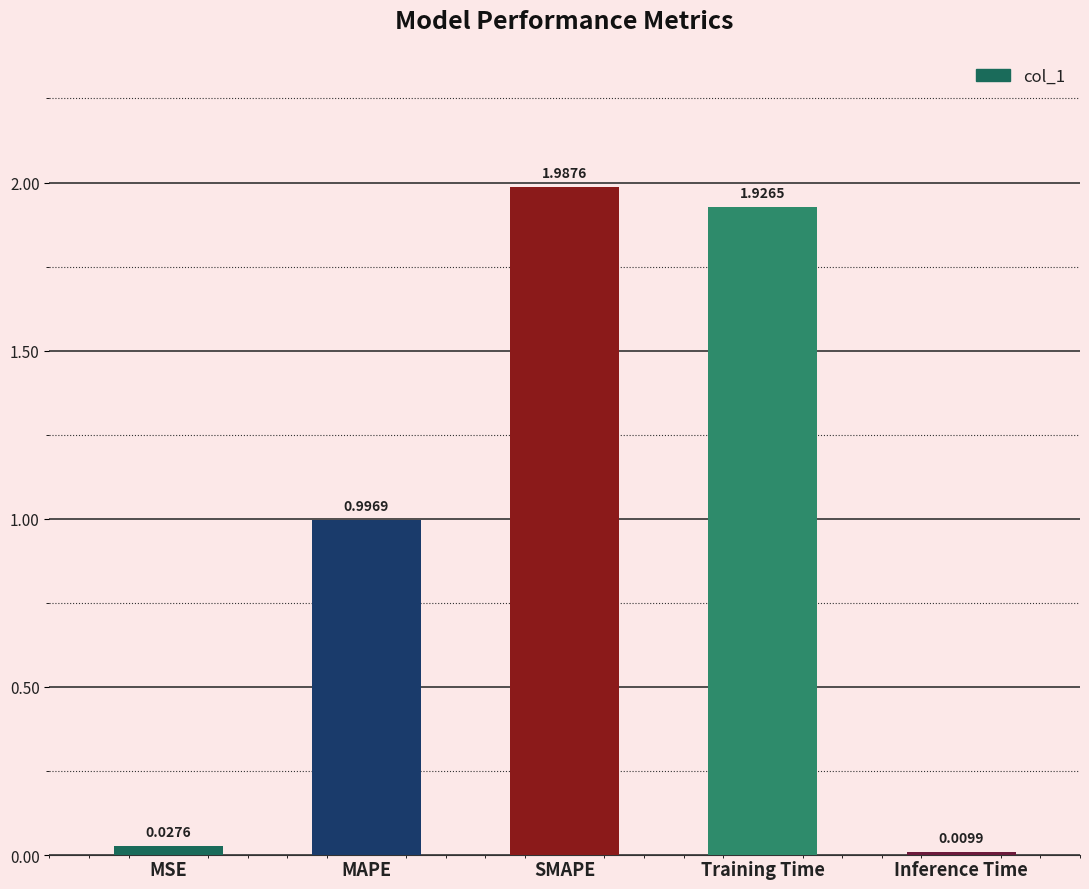

What is the sum of all values?

4.9